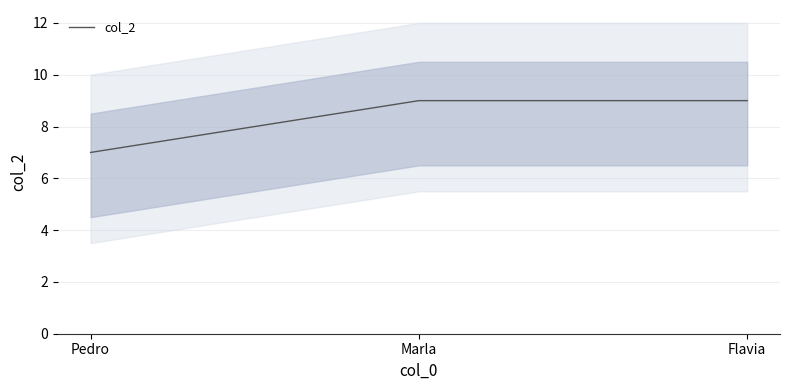

What is the sum of the values at Pedro and Flavia?

16